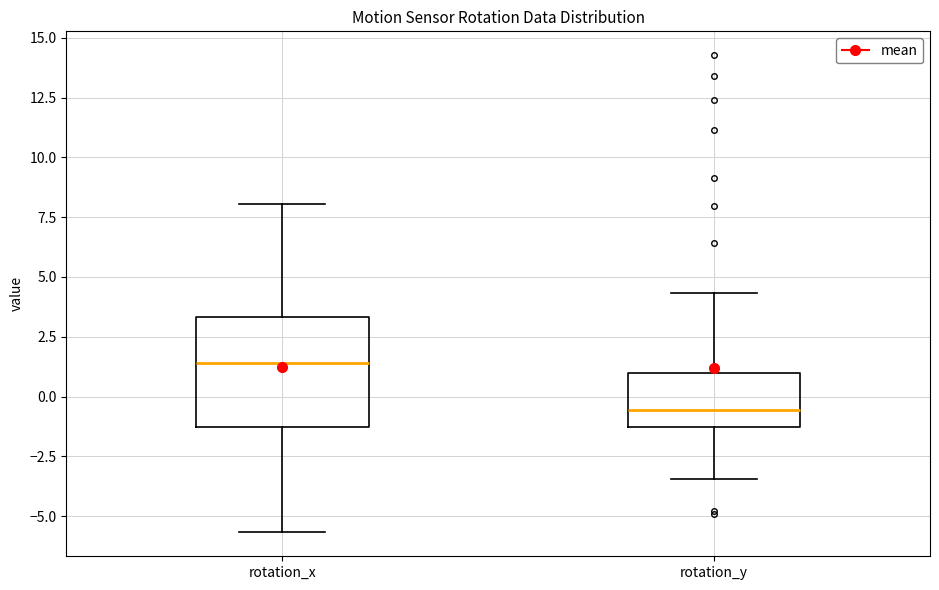

Where does the lower whisker of the box for rotation_y end on the y-axis? The values are not printed on the chart, so give them approximately, as read against the axis.

-3.5